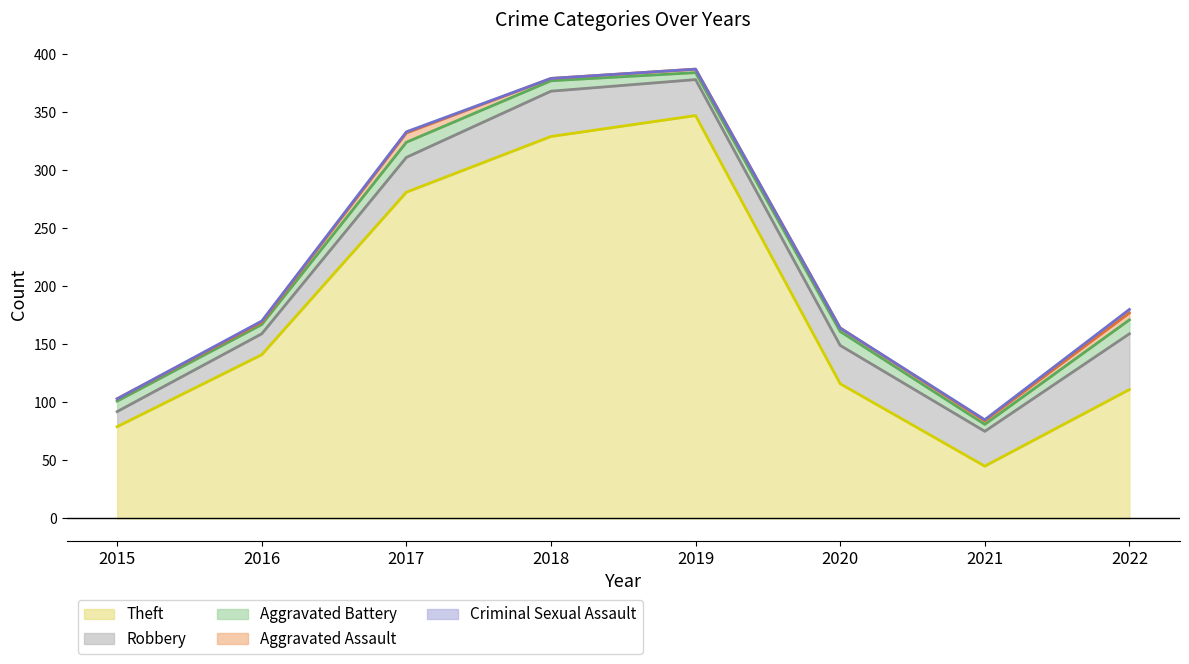

What is the value of the Aggravated Assault point at the 8th from the left?

6